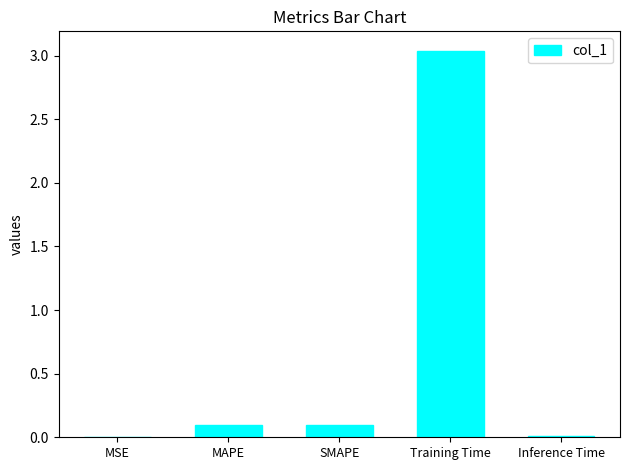

The chart shows a value of 0.0 at Inference Time. True or false?

True